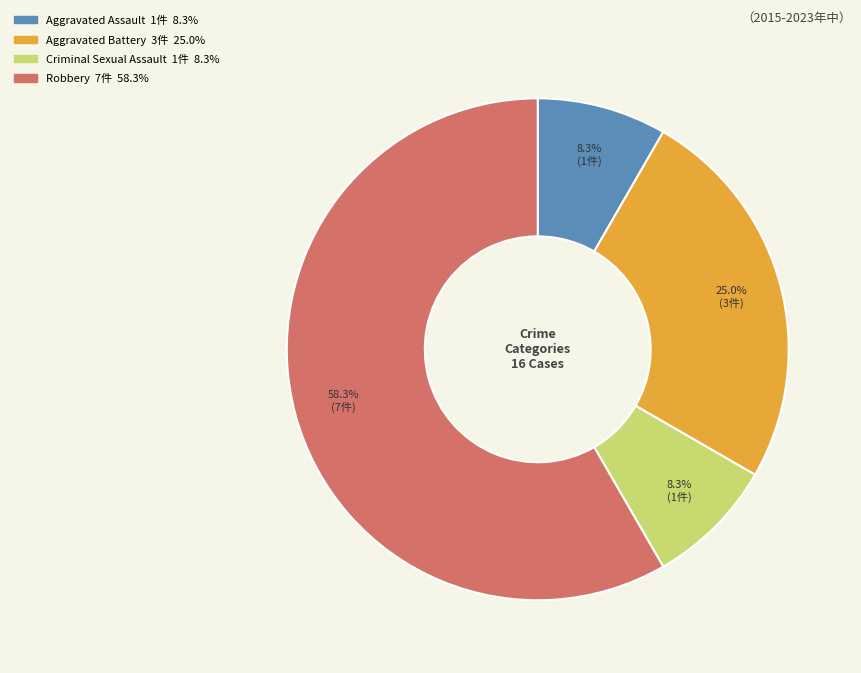

To the nearest percent, what percentage of the pie is Criminal Sexual Assault?

8%